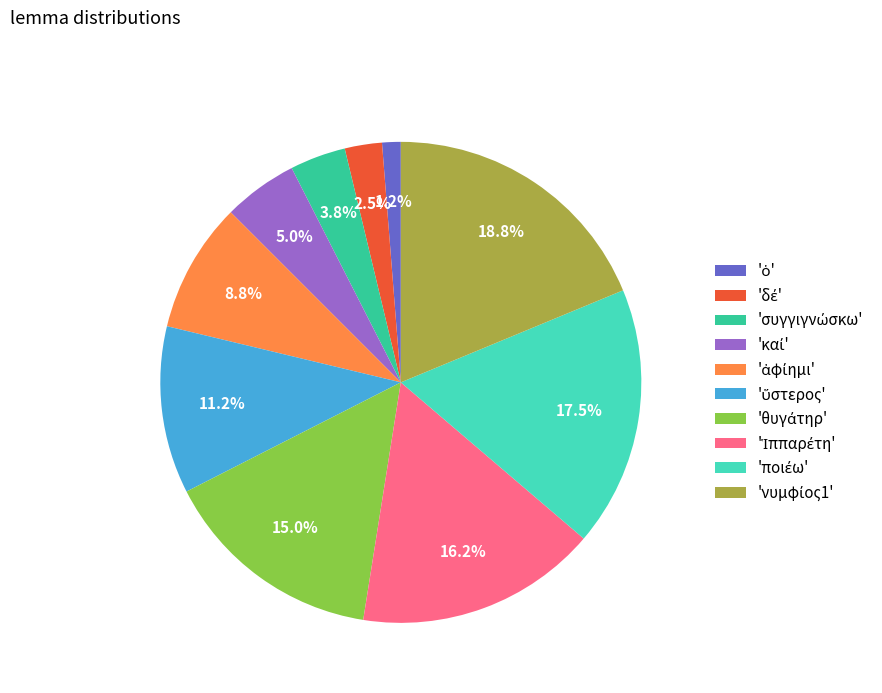

Does any single category account for the majority?

No